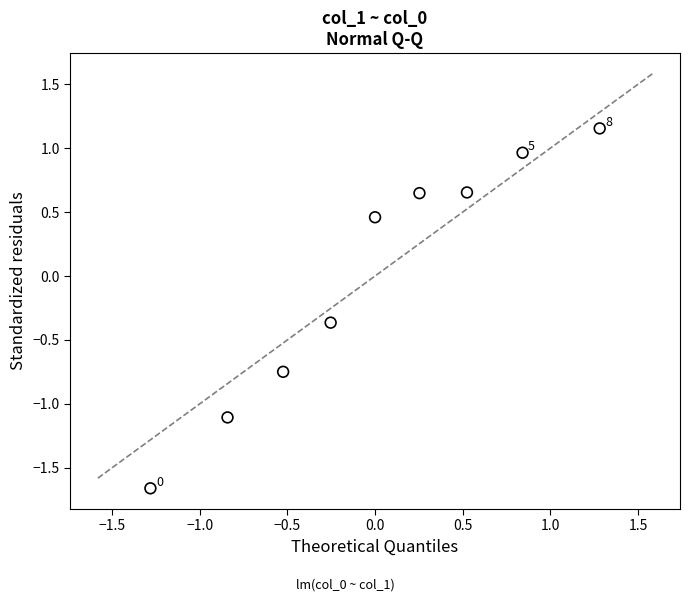

What Y value in the scatter plot is closest to 0?

-0.4